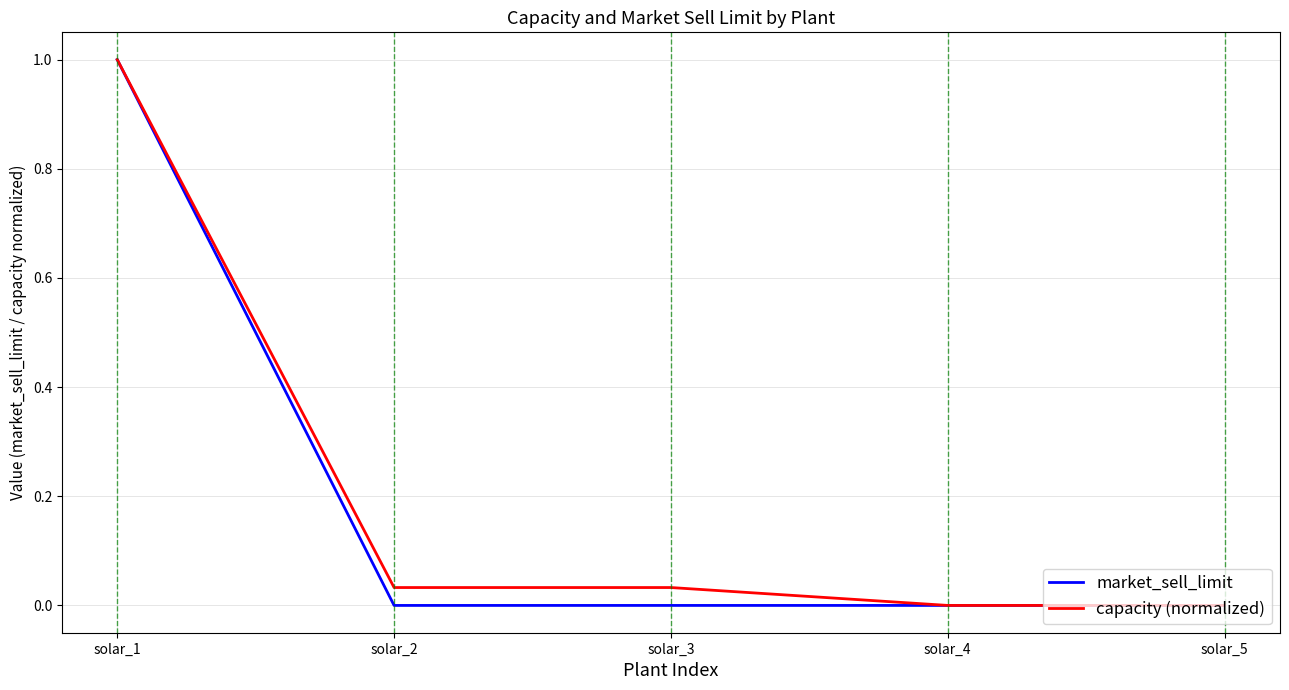

Is it true that capacity (normalized) equals 0.0 at solar_5?

True